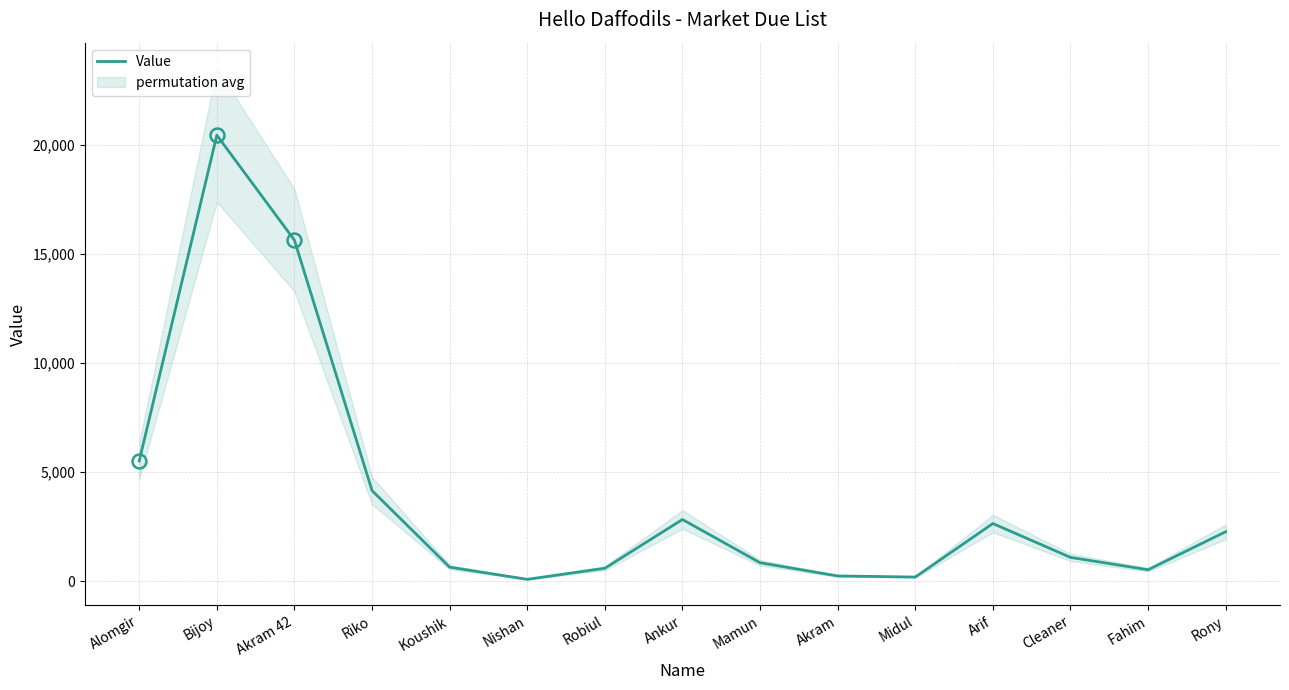

List the labels in order of value, smallest first.

Nishan, Midul, Akram, Fahim, Robiul, Koushik, Mamun, Cleaner, Rony, Arif, Ankur, Riko, Alomgir, Akram 42, Bijoy